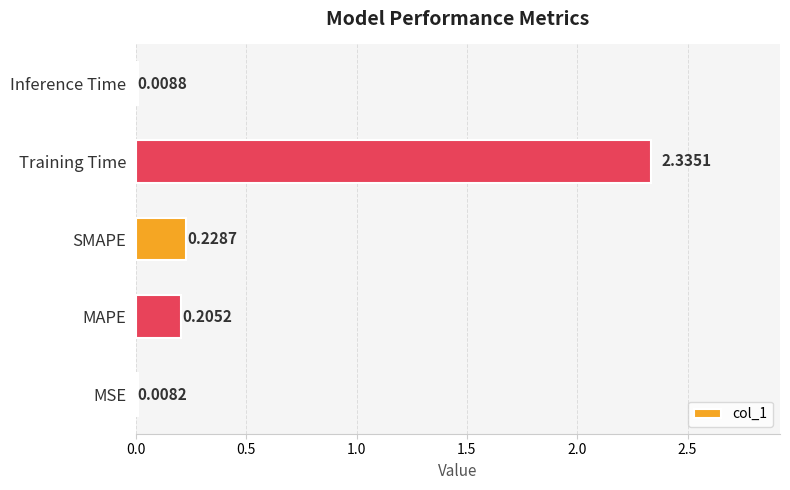

Does the chart contain stacked bars?

No